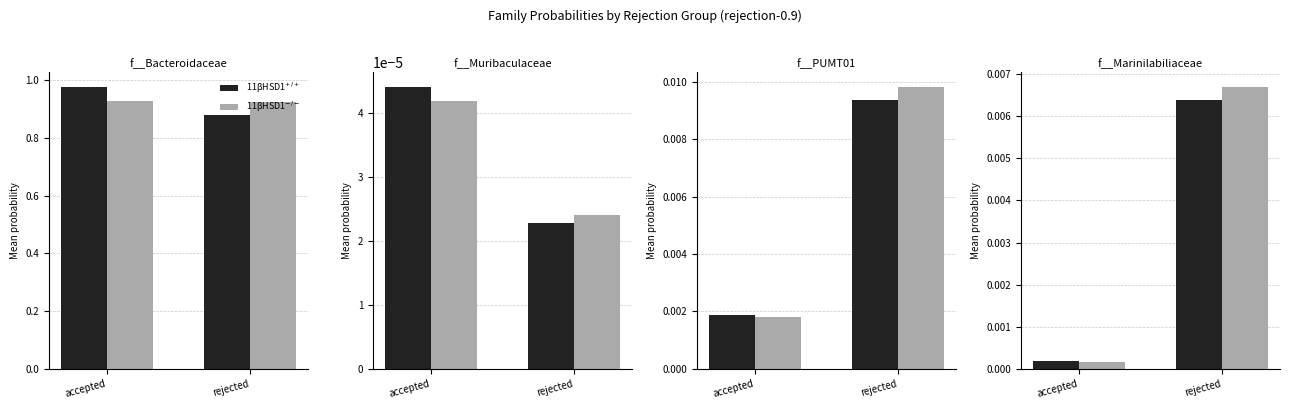

At which label does 11βHSD1$^{-/-}$ reach its minimum?

accepted